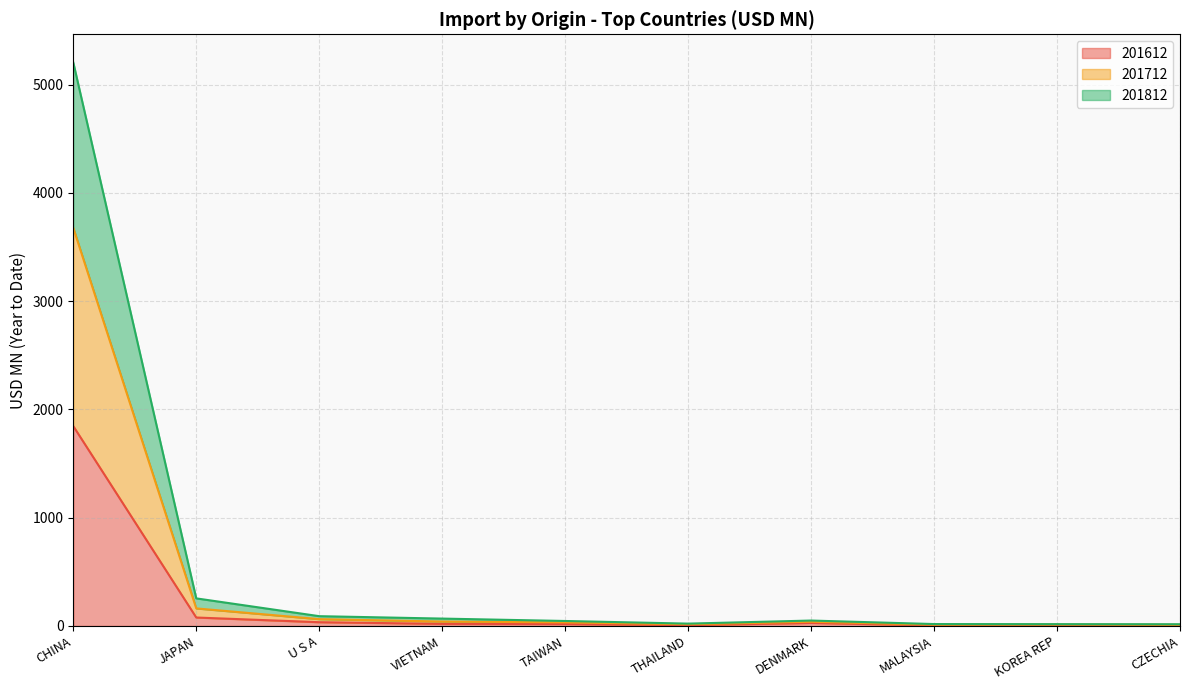

How many data points does each series have?

10